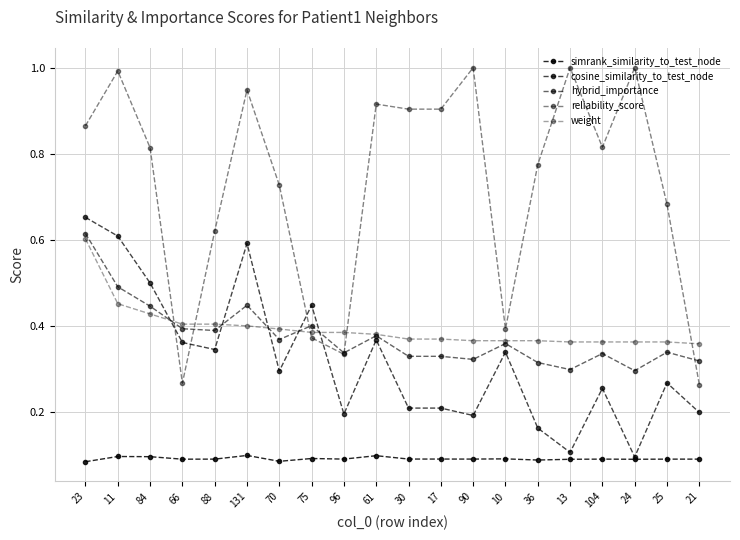

Which series has the widest spread of values?

reliability_score